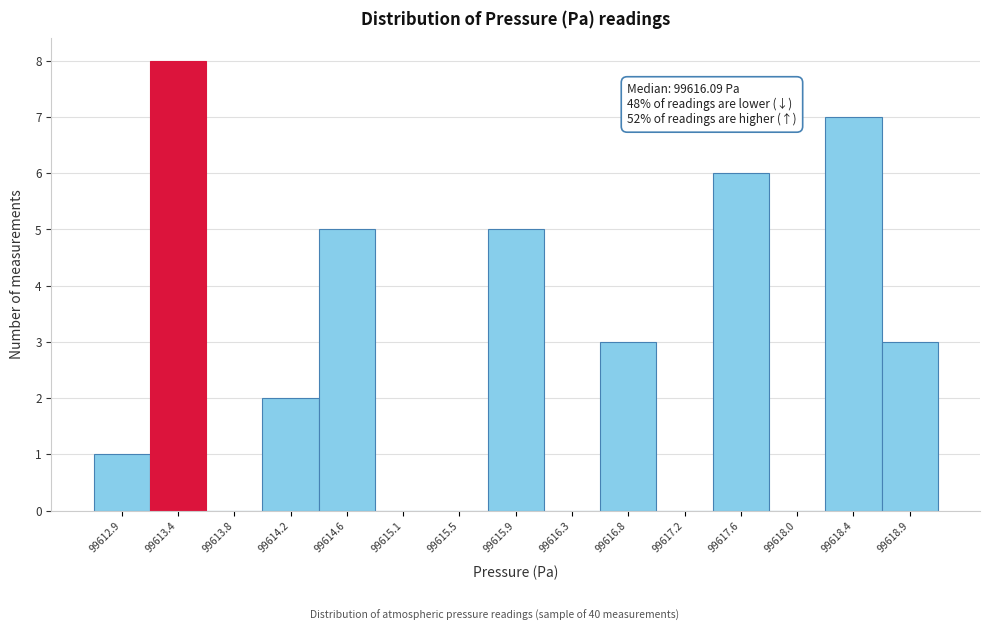

Over which range of the x-axis is the bar tallest?

99613.15 to 99613.55